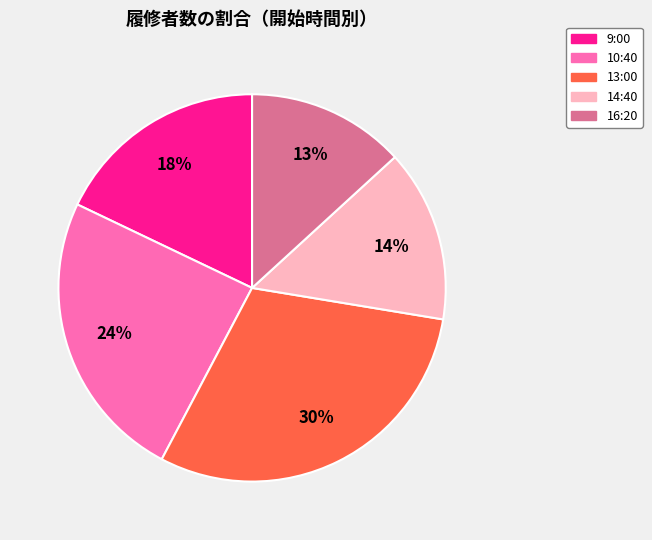

Do 16:20 and 9:00 together represent more than half of the pie?

No